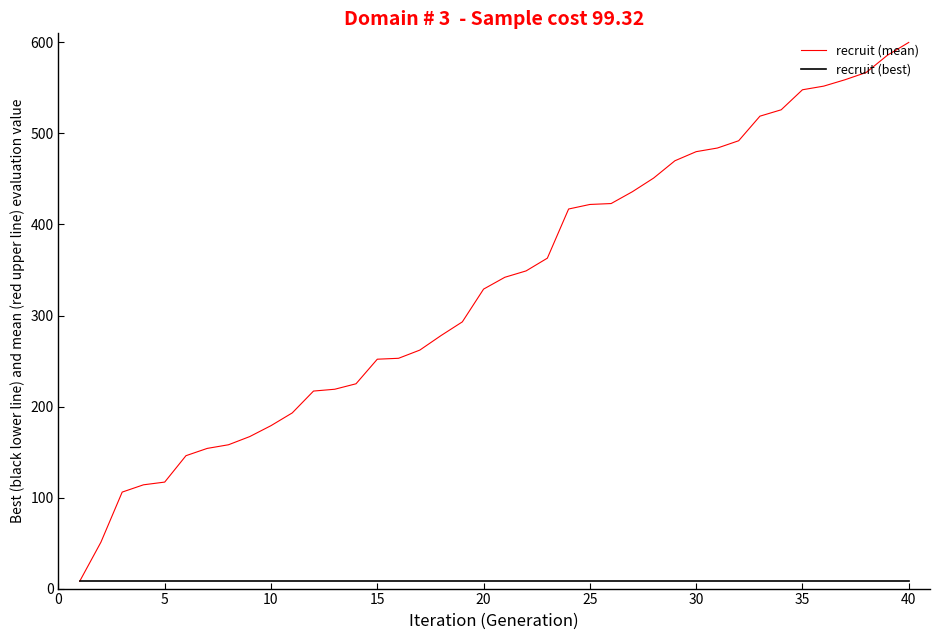

Which series has the largest total across all categories?

recruit (mean)